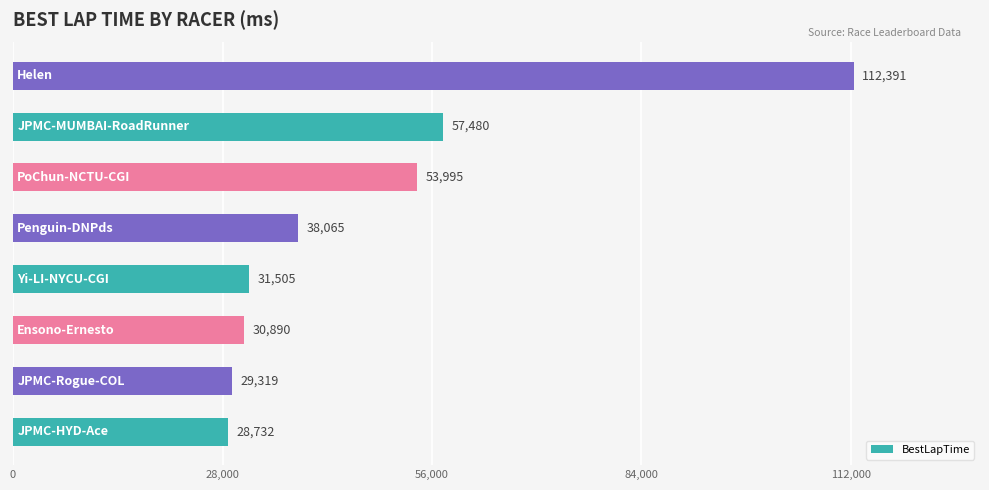

What is the difference between the maximum and second lowest values?

83072